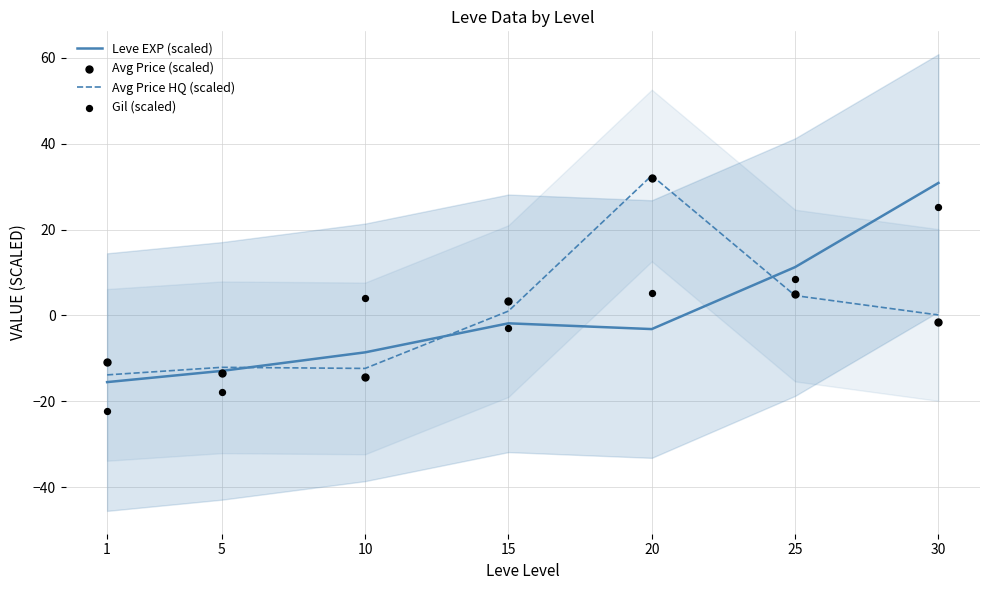

Which series has the largest total across all categories?

Avg Price (scaled)